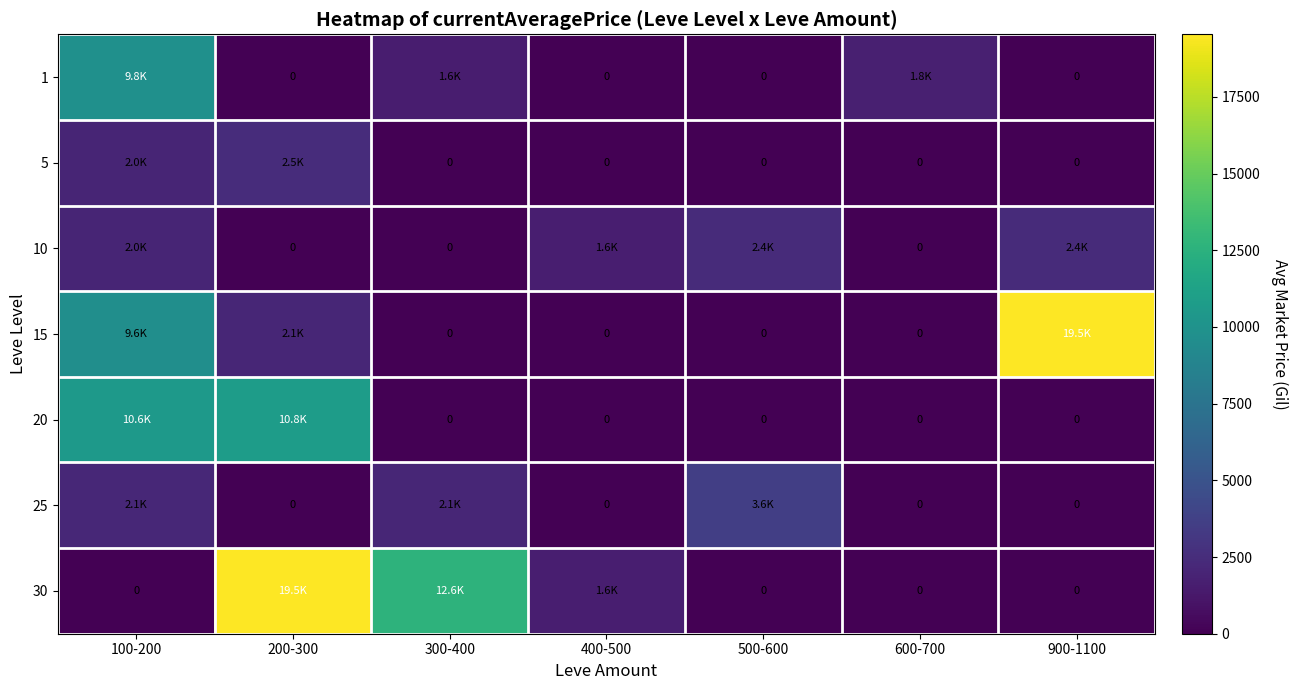

How many values in 10 are above zero?

4